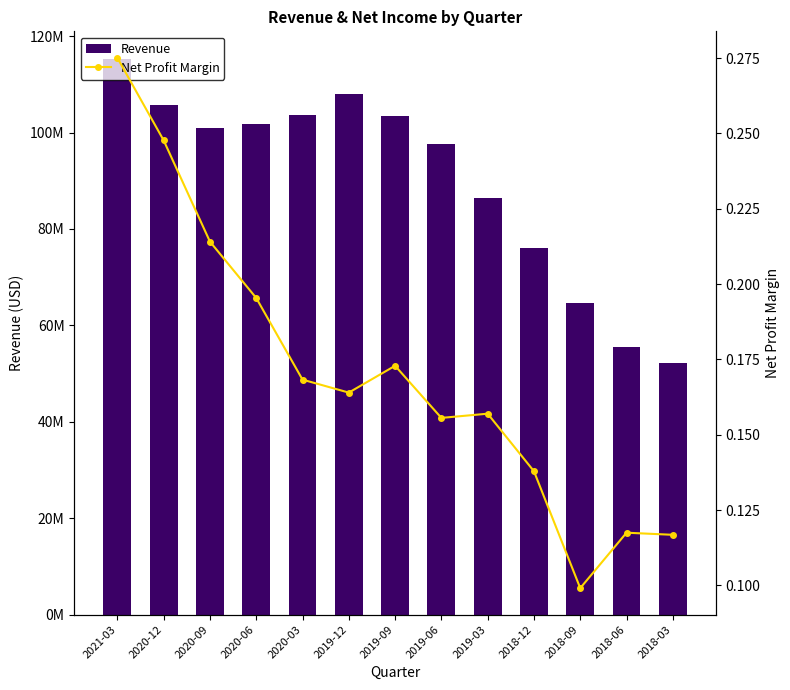

What are all the series names shown in the legend?

Revenue, Net Profit Margin